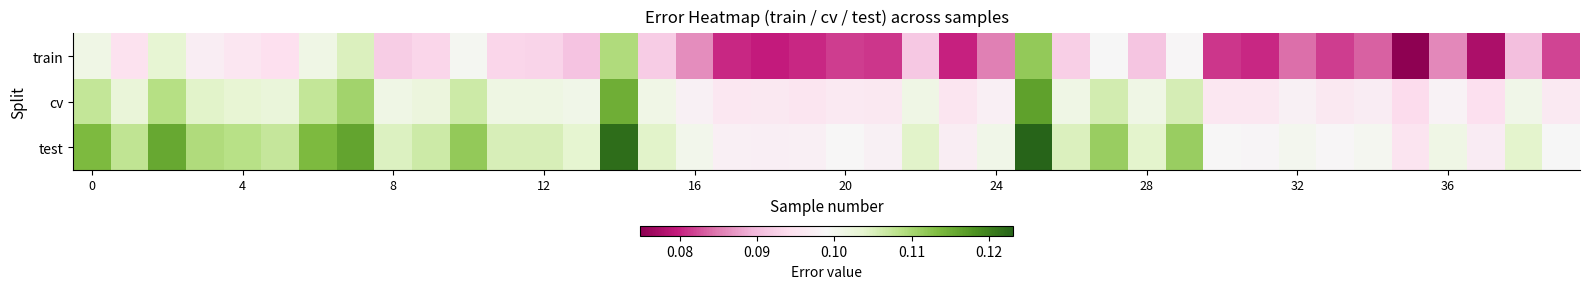

Which series has the widest spread of values?

train